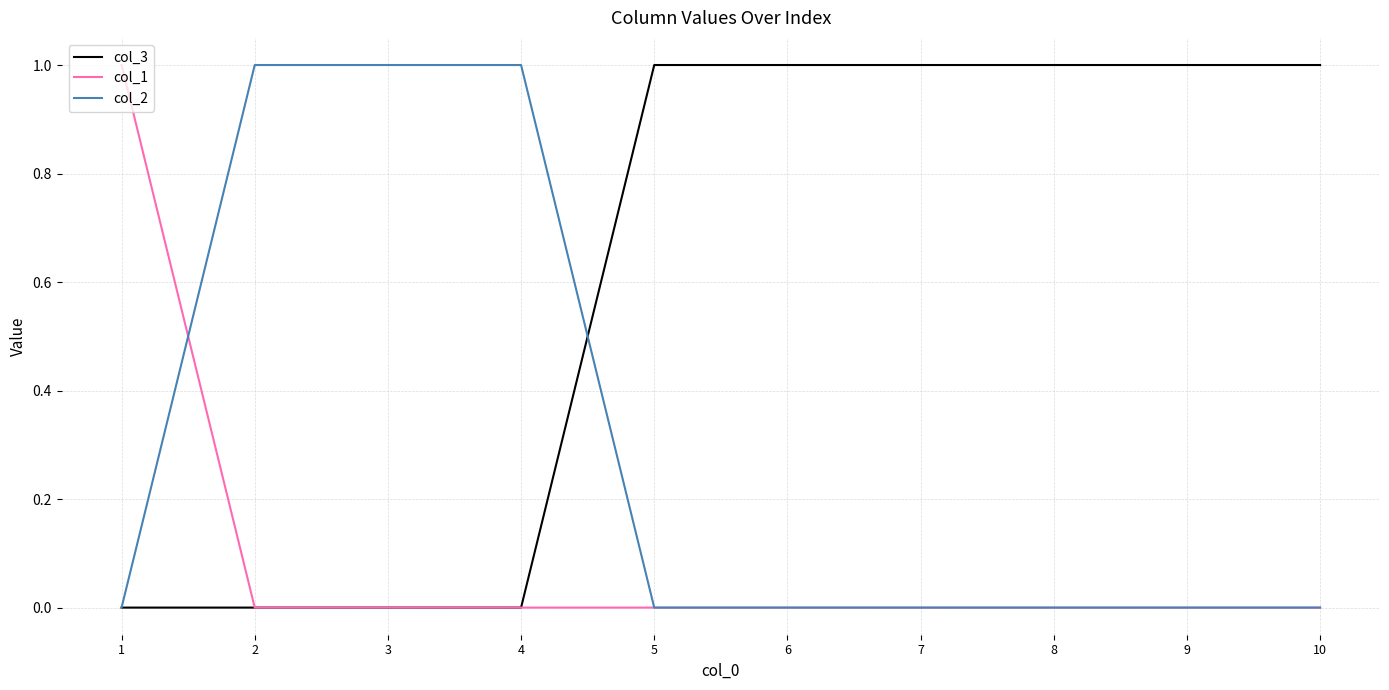

The value of col_2 at 4 is 1. True or false?

True